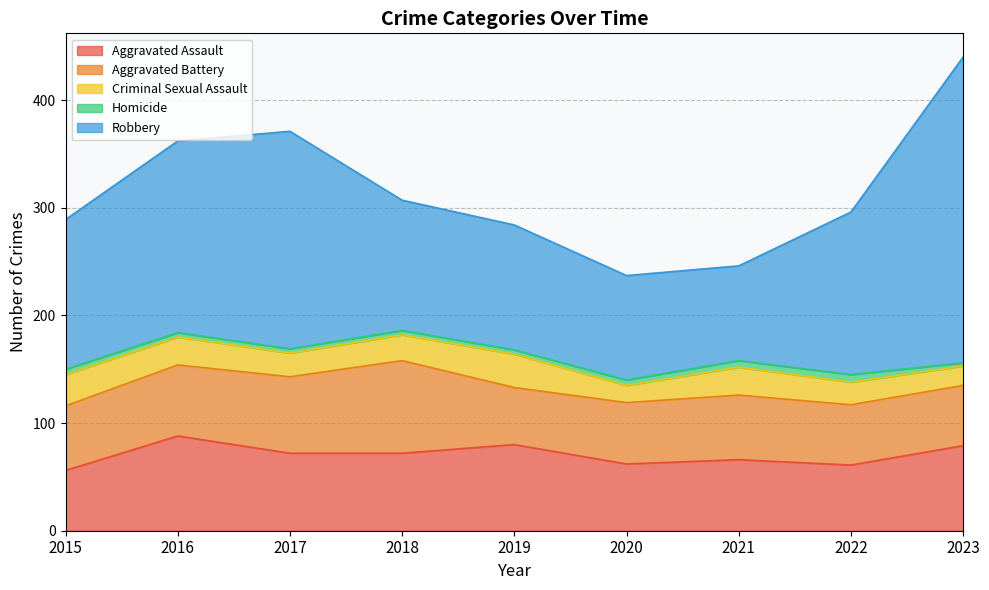

At how many categories does at least one series exceed 149?

4